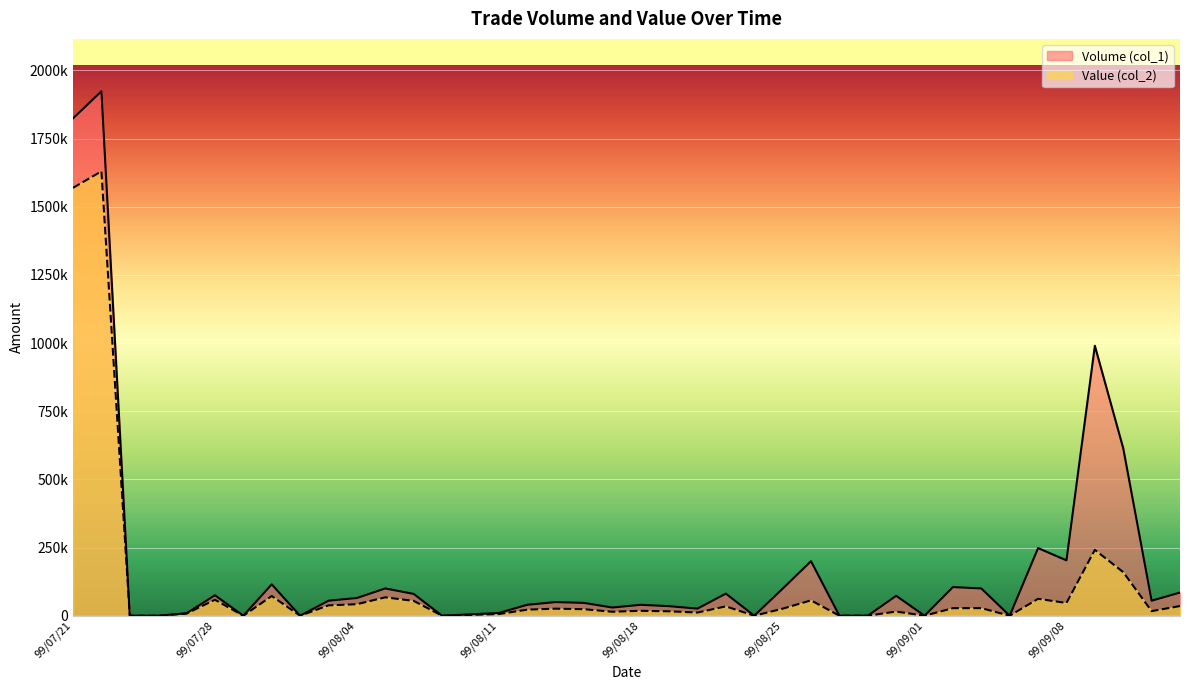

What position from the left is 99/07/27?

5